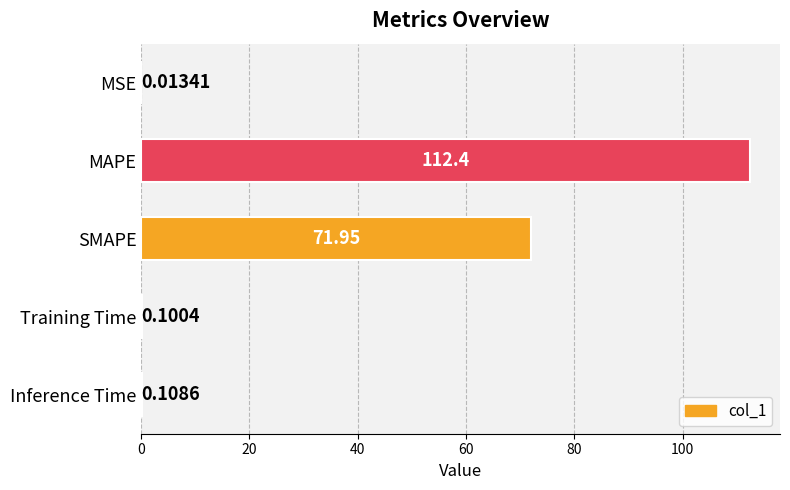

What is the sum of the values at SMAPE and Inference Time?

72.1